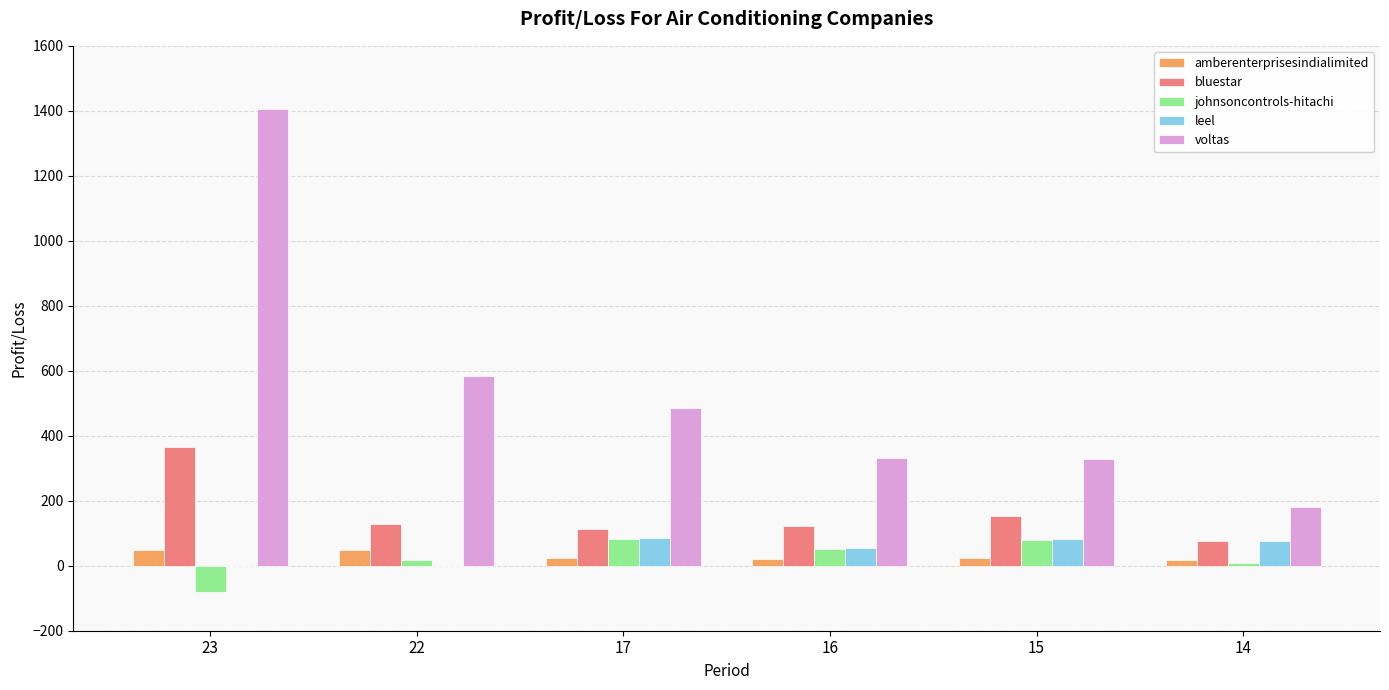

Which series has the largest total across all categories?

voltas